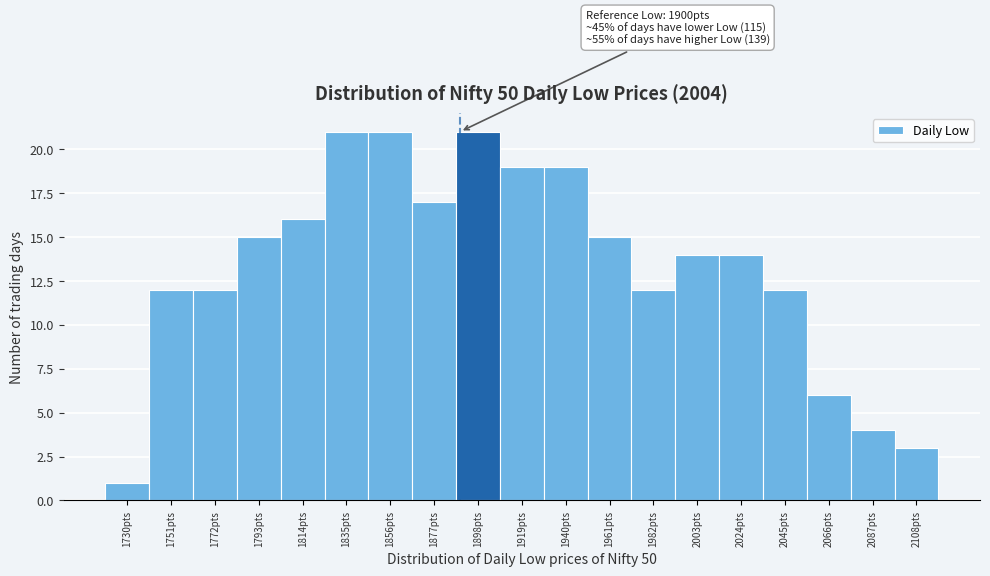

Reading left to right, what are all the values shown in this chart?

1	12	12	15	16	21	21	17	21	19	19	15	12	14	14	12	6	4	3